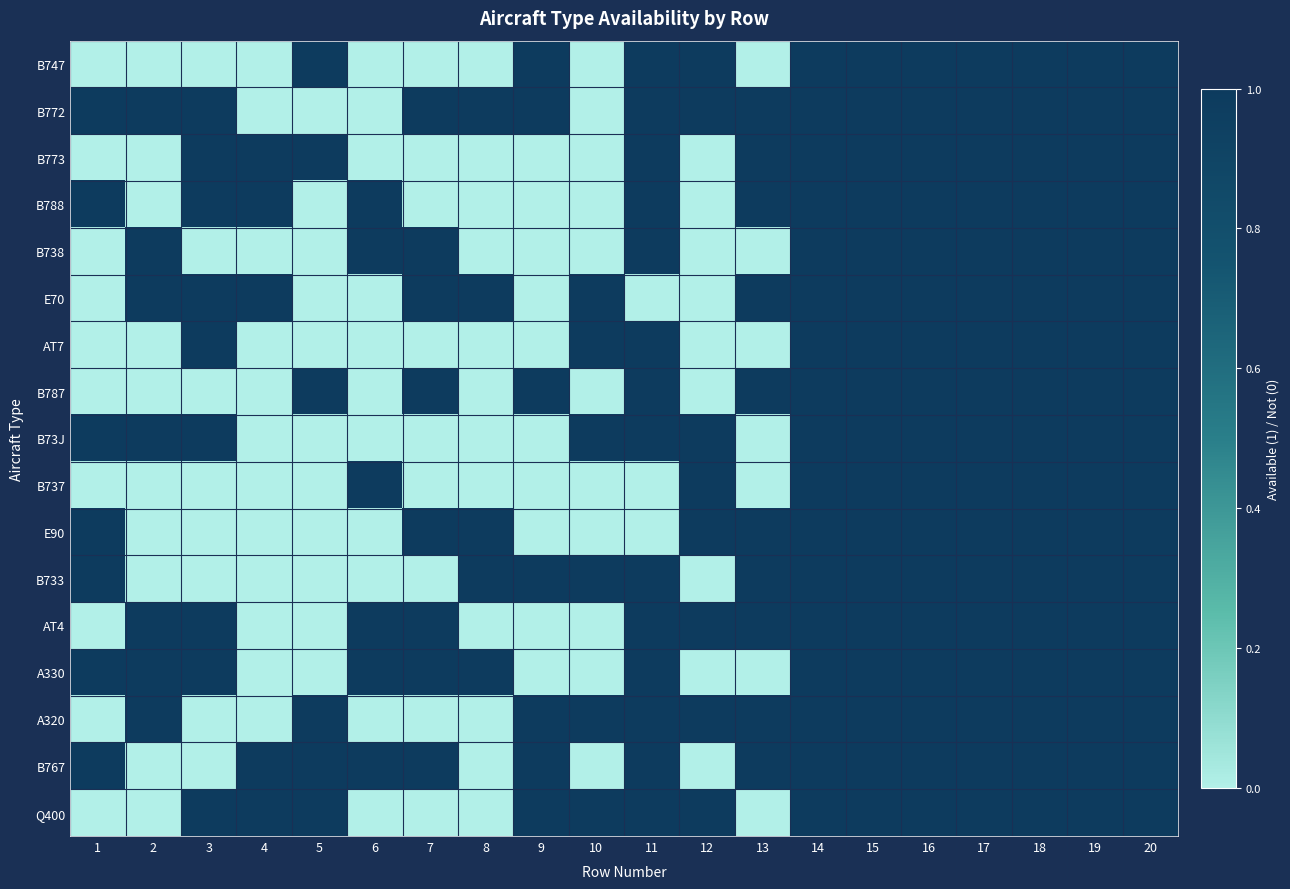

How many distinct data groups are displayed?

17